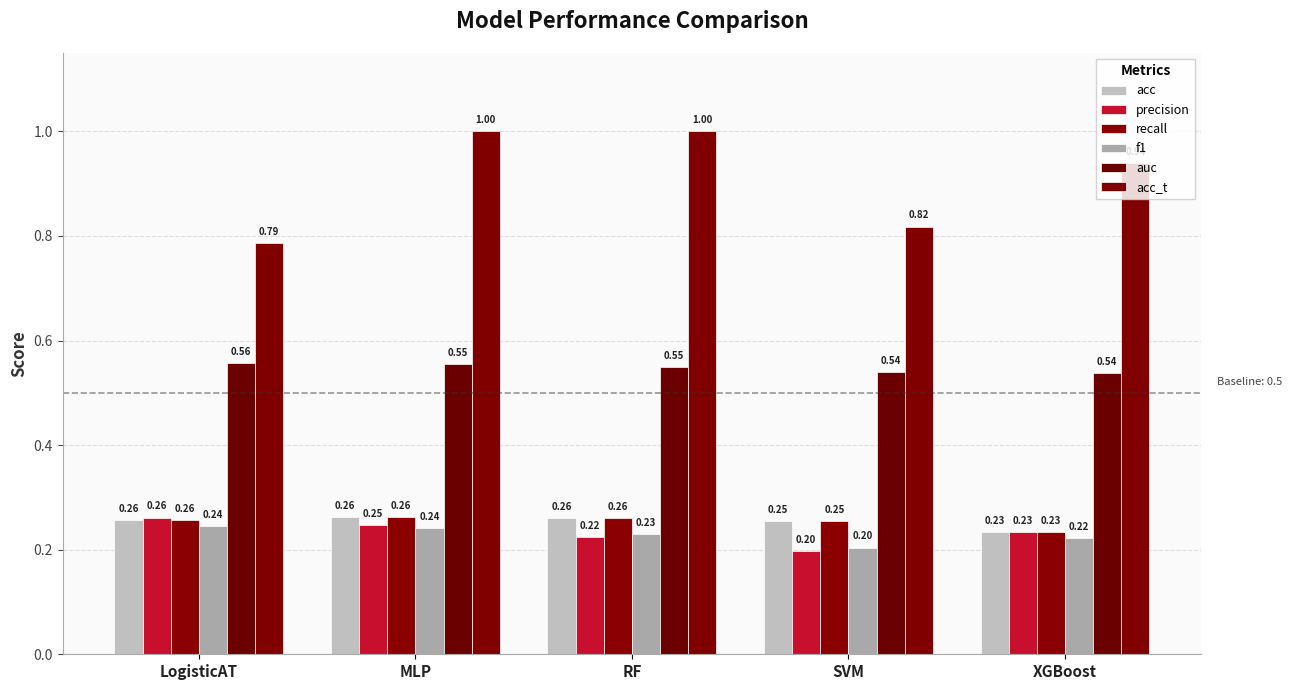

The value of f1 at RF is 0.4. True or false?

False